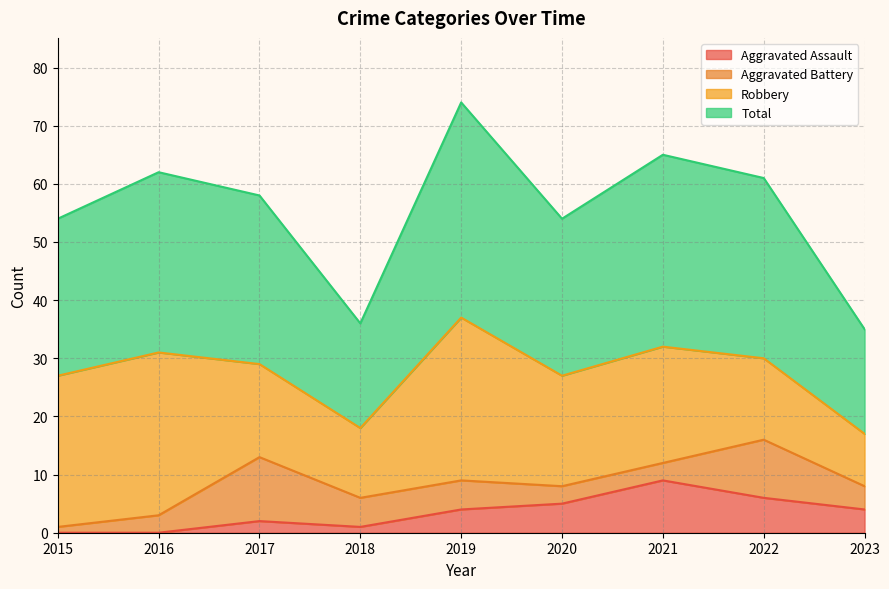

True or false: Total and Aggravated Assault cross at least once.

False